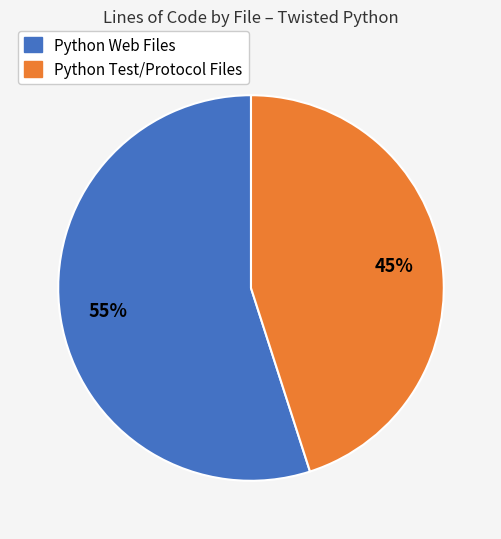

Is there a majority slice in this chart?

Yes